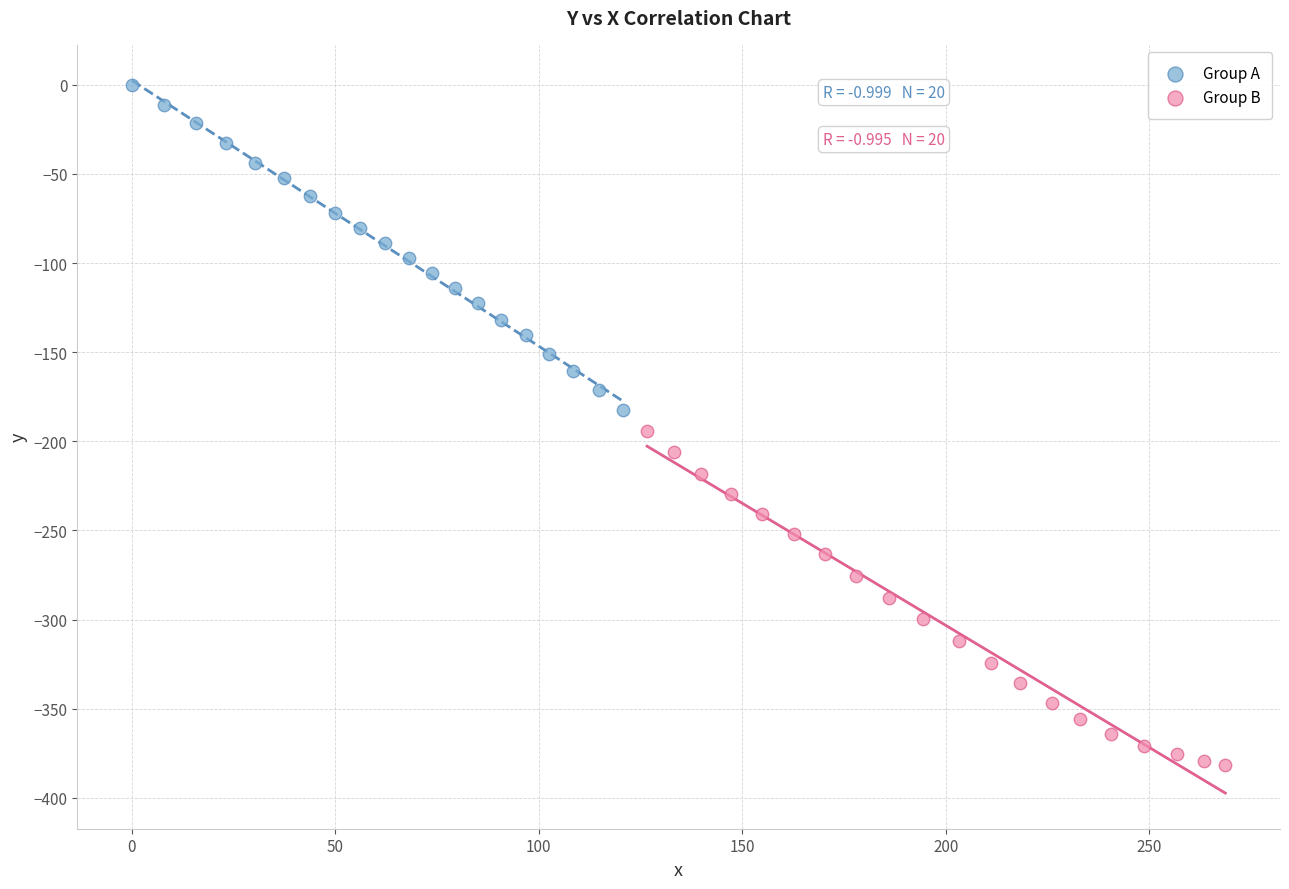

What are all the series names shown in the legend?

Group A, Group B